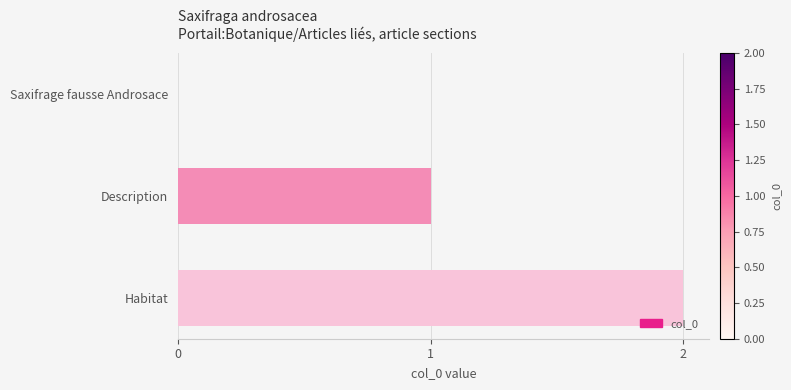

How many values are above zero?

2